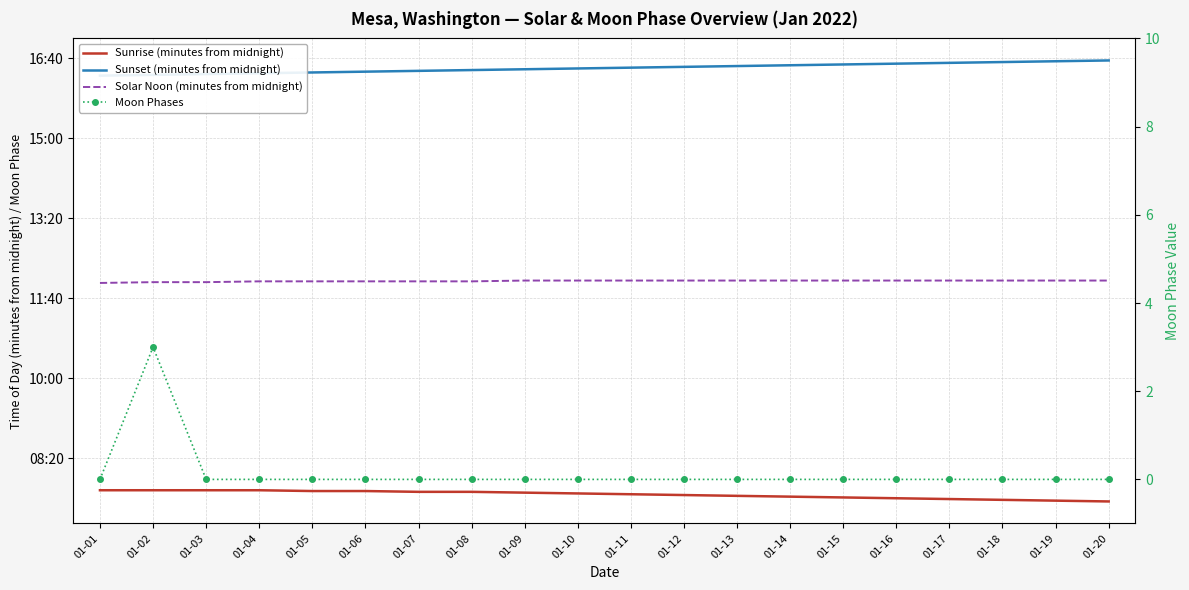

True or false: Moon Phases and Sunrise (minutes from midnight) intersect in this chart.

False